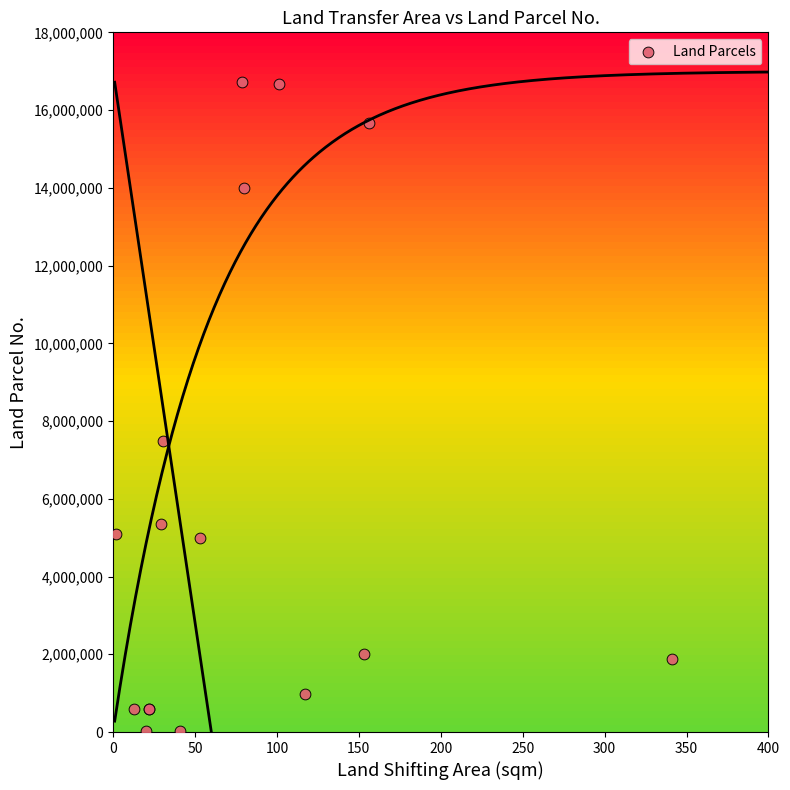

What Y value in the scatter plot is closest to 8370000?

7490000